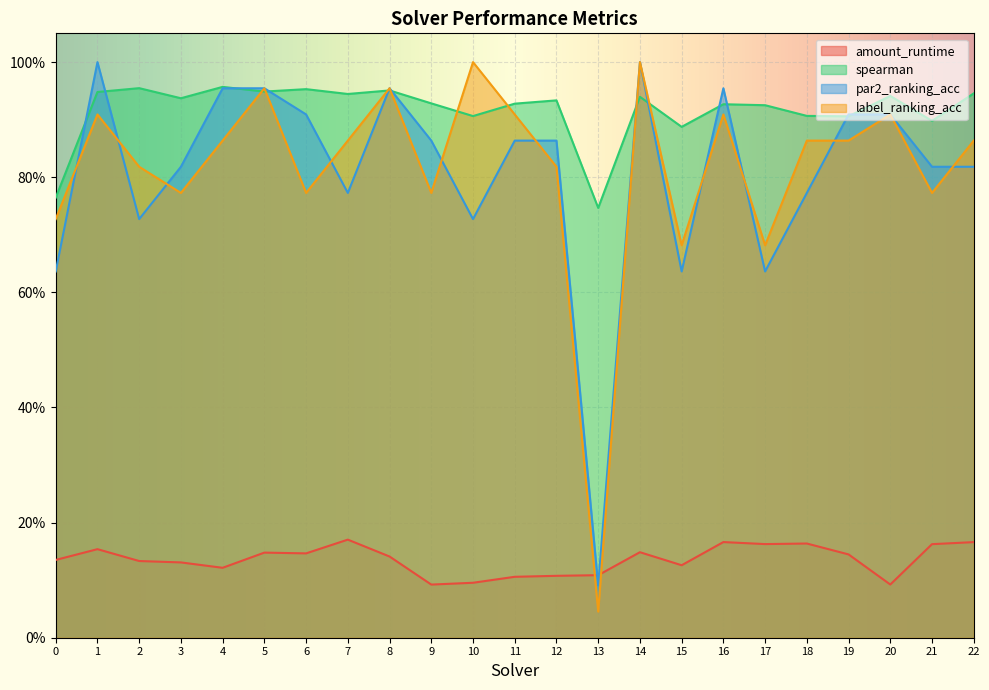

What are all the series names shown in the legend?

amount_runtime, spearman, par2_ranking_acc, label_ranking_acc